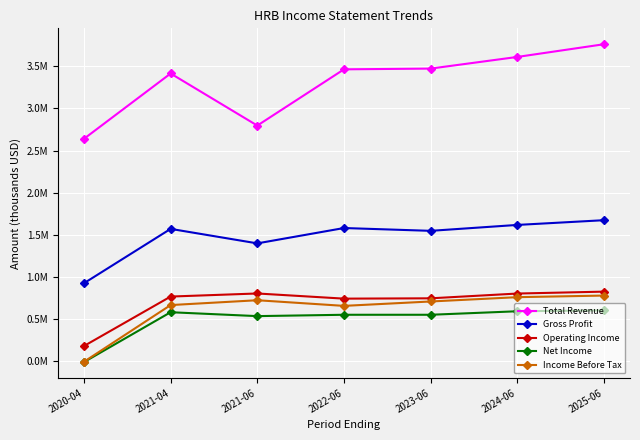

In Operating Income, how many points are higher than both neighbors (excluding endpoints)?

1